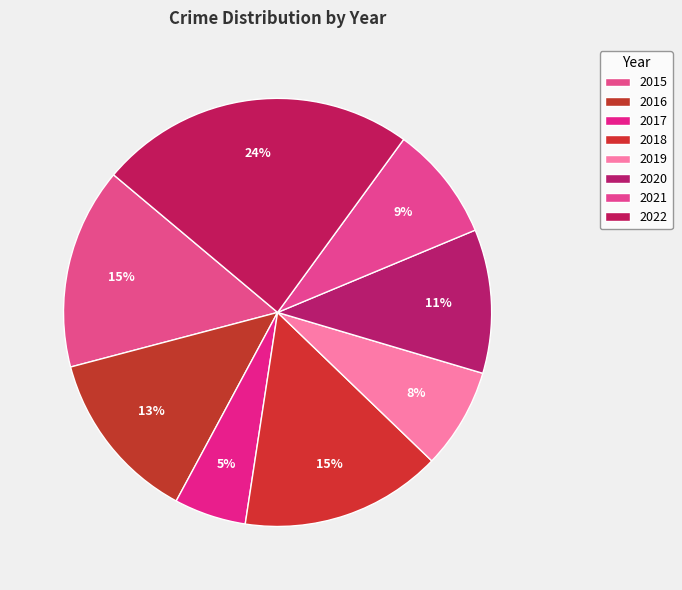

What is the smallest slice in the pie chart?

2017